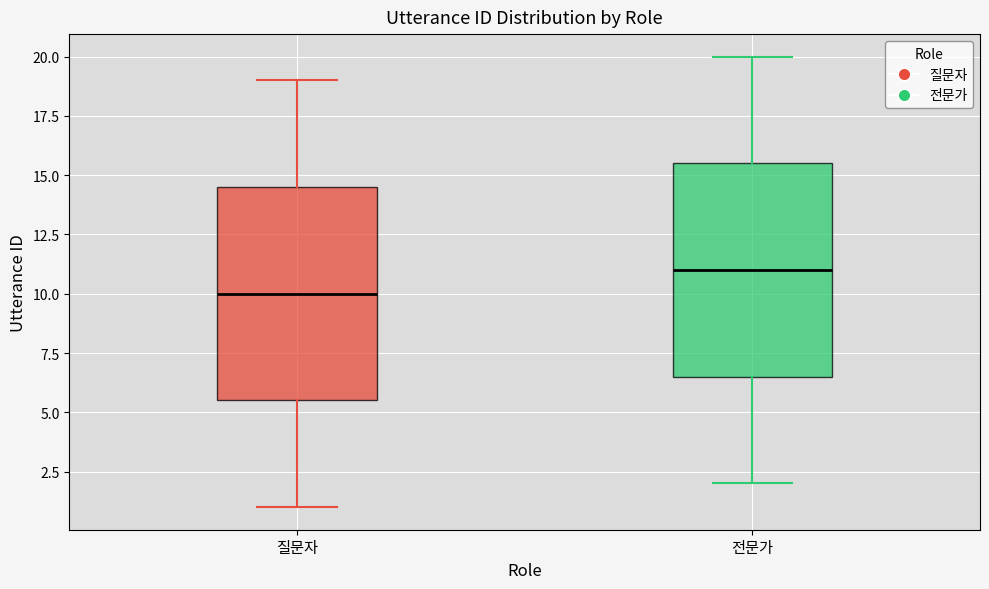

Which box's median line is the lowest?

질문자